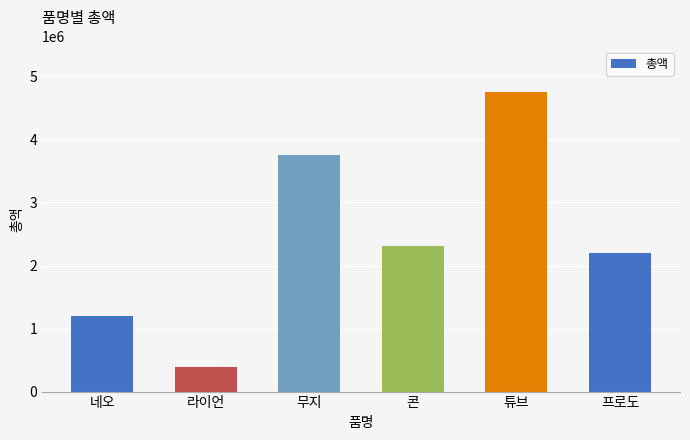

Does the chart contain any negative values?

No